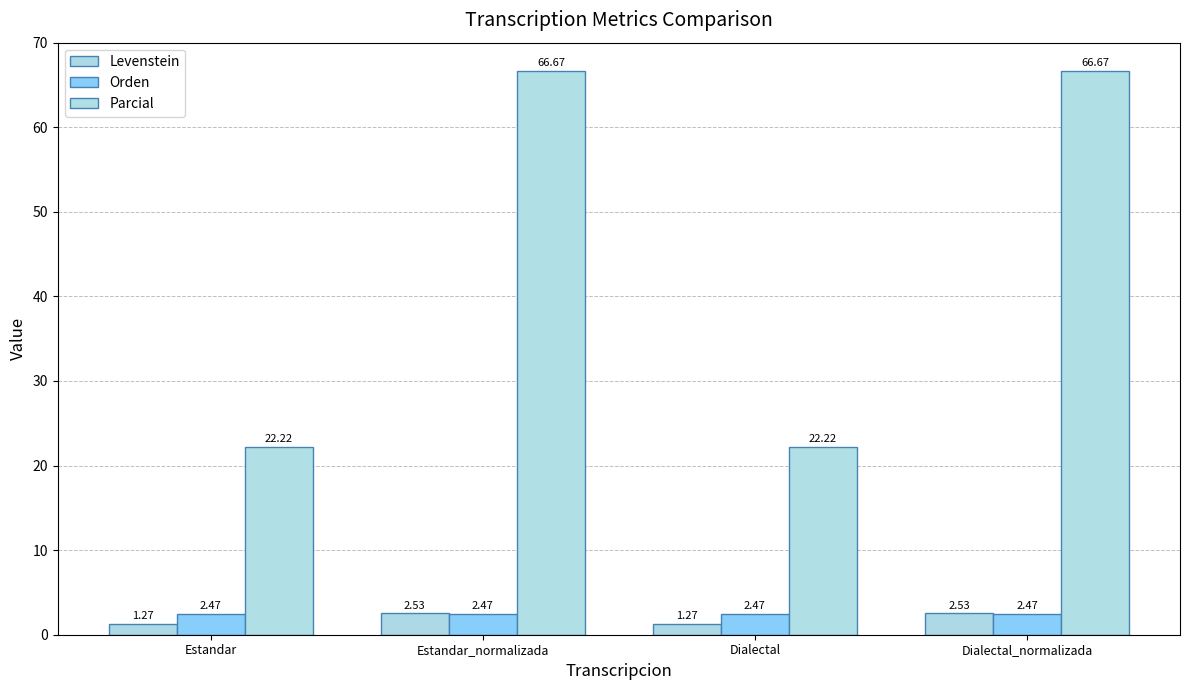

What is the difference between the Parcial values at Dialectal_normalizada and Estandar?

44.4